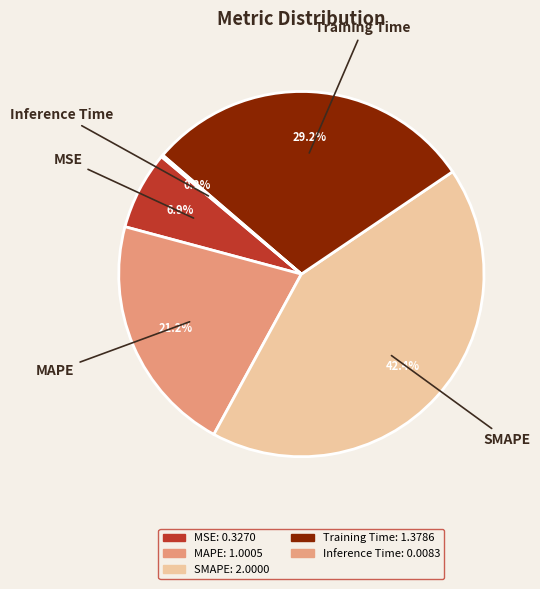

Which has a higher value, SMAPE or MAPE?

SMAPE